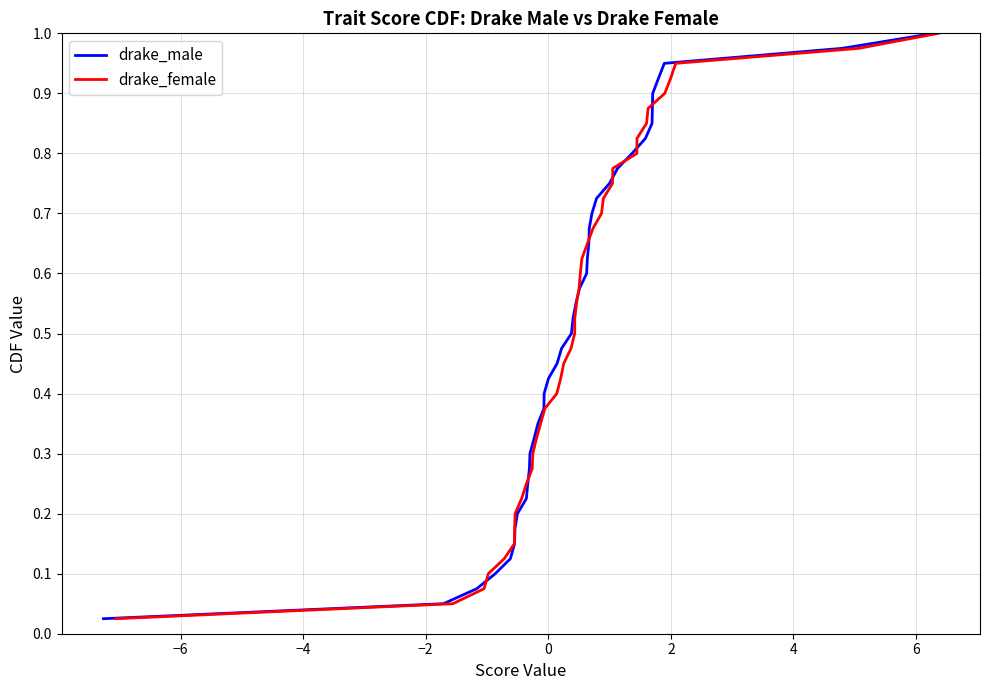

Which series has the largest range (max minus min)?

drake_male